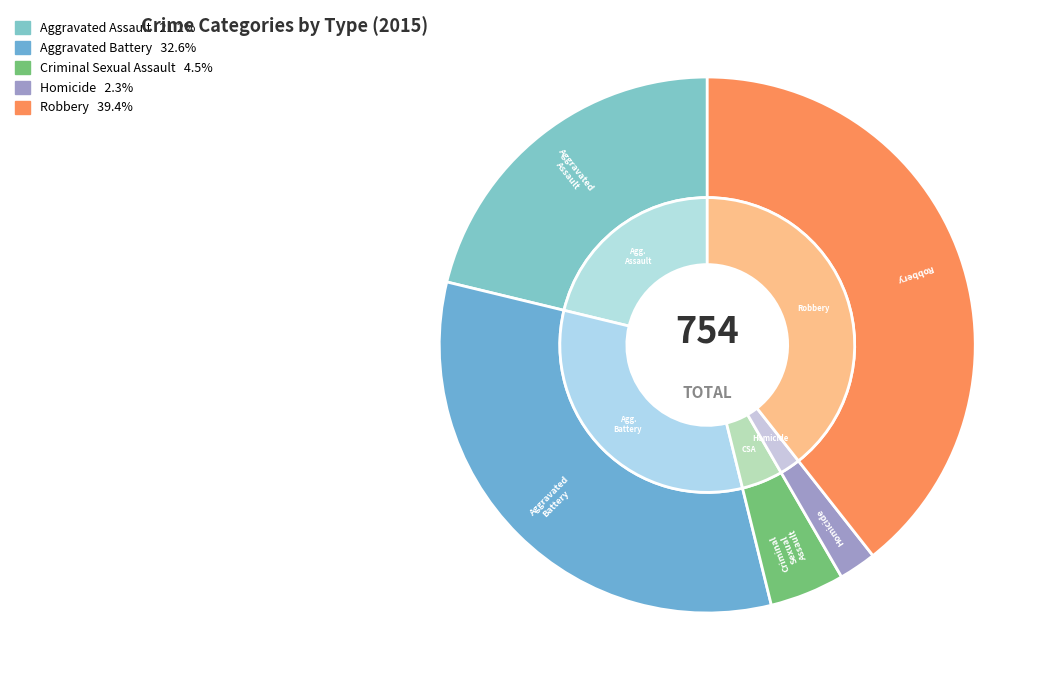

To the nearest percent, what is the combined percentage of Aggravated Assault and Criminal Sexual Assault?

26%